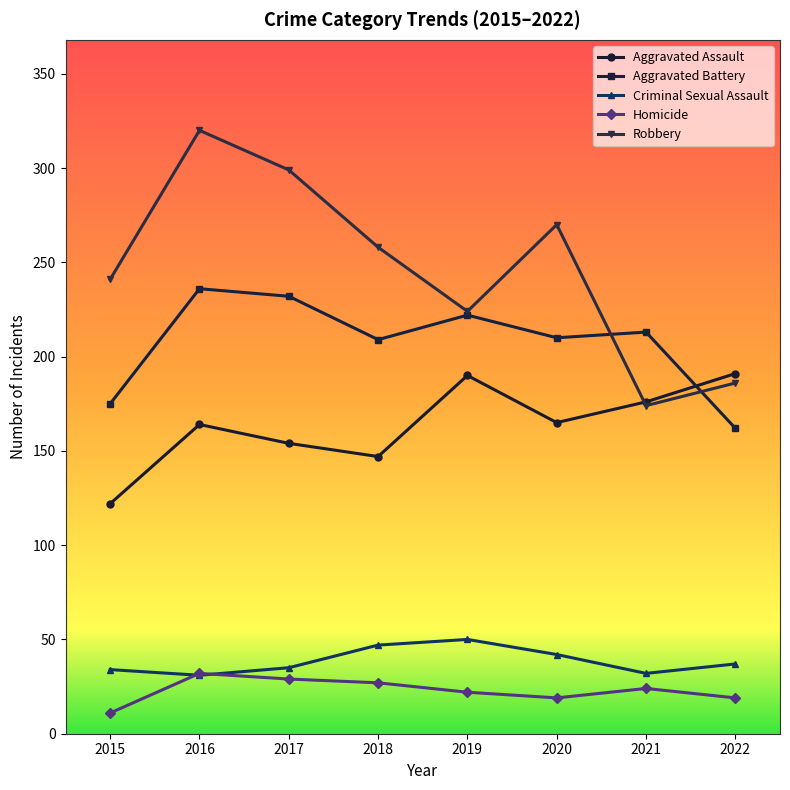

What is the lowest value of the Aggravated Battery series?

162